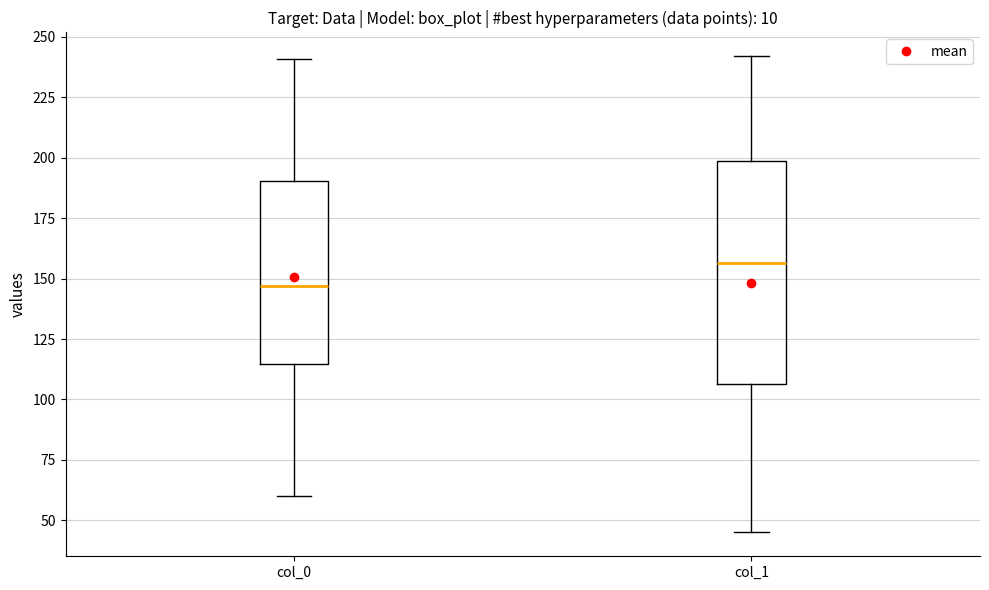

Where does the upper whisker of the box for col_1 end on the y-axis? The values are not printed on the chart, so give them approximately, as read against the axis.

240